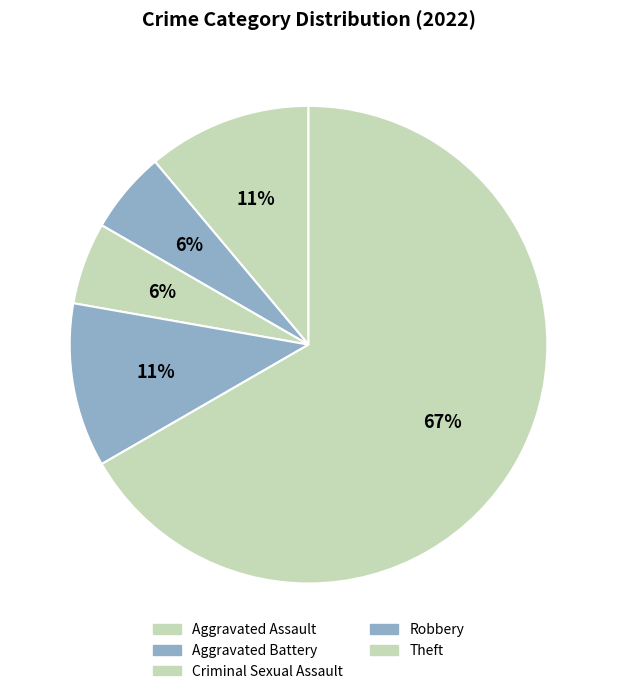

Between Theft and Criminal Sexual Assault, which is larger?

Theft